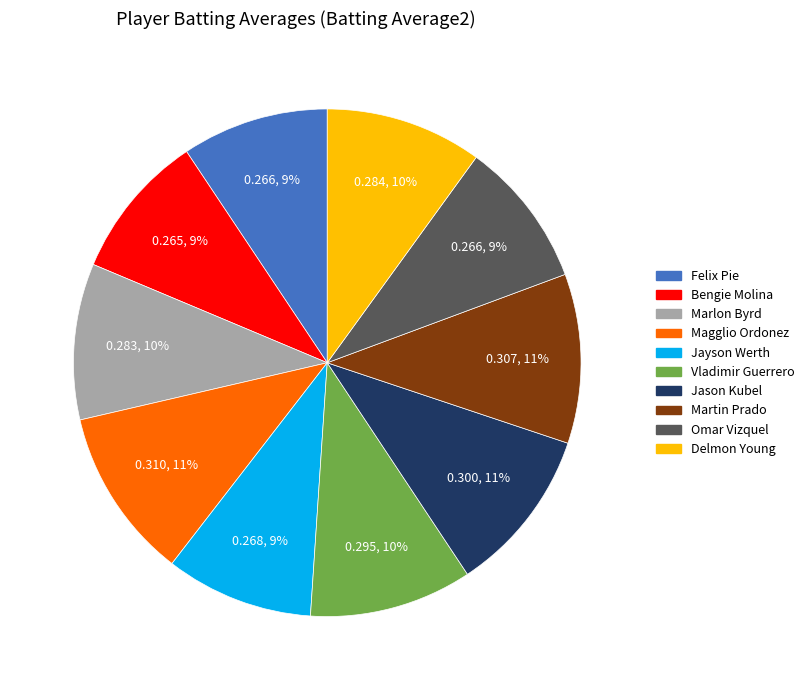

Is it true that Marlon Byrd is 1% of the pie?

False